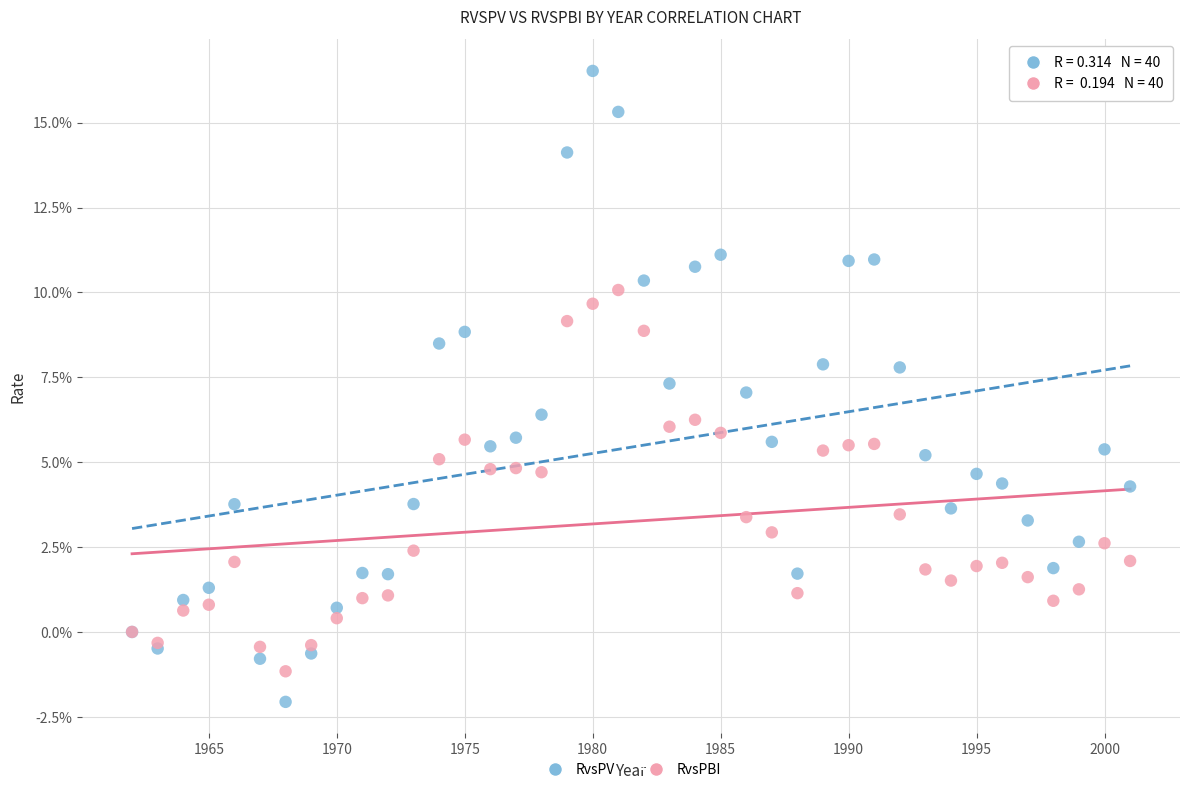

Which series reaches the maximum Y coordinate?

RvsPV